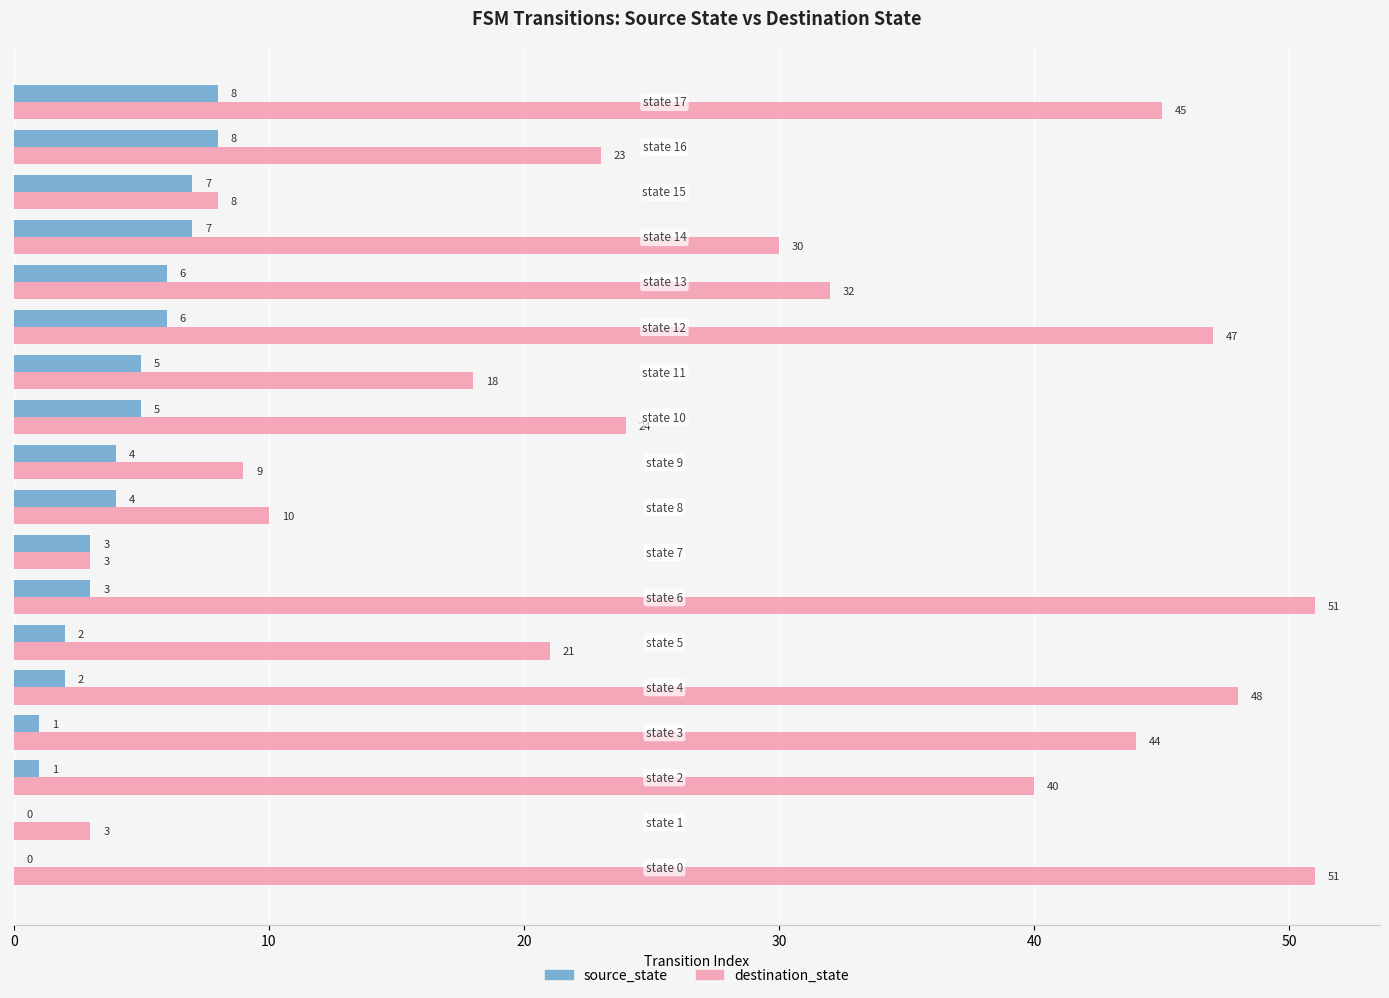

What is the maximum value shown in the chart?

51